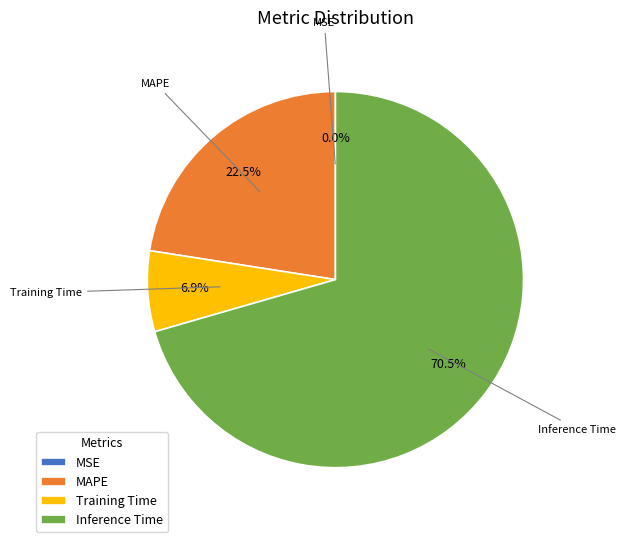

The Training Time slice represents 1% of the pie. True or false?

False